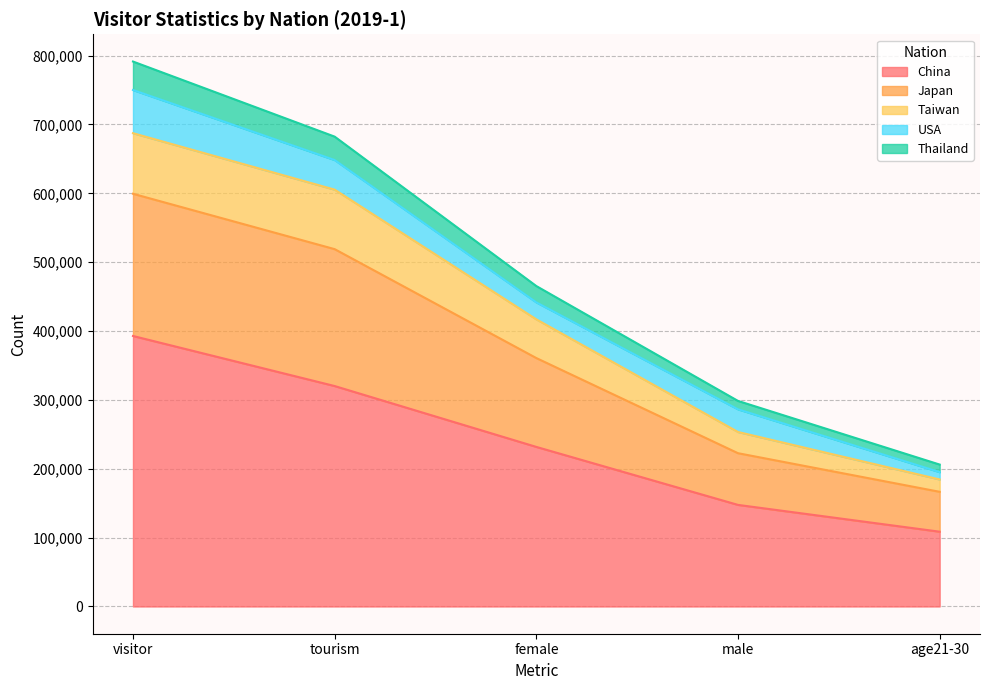

True or false: China and Thailand cross at least once.

False